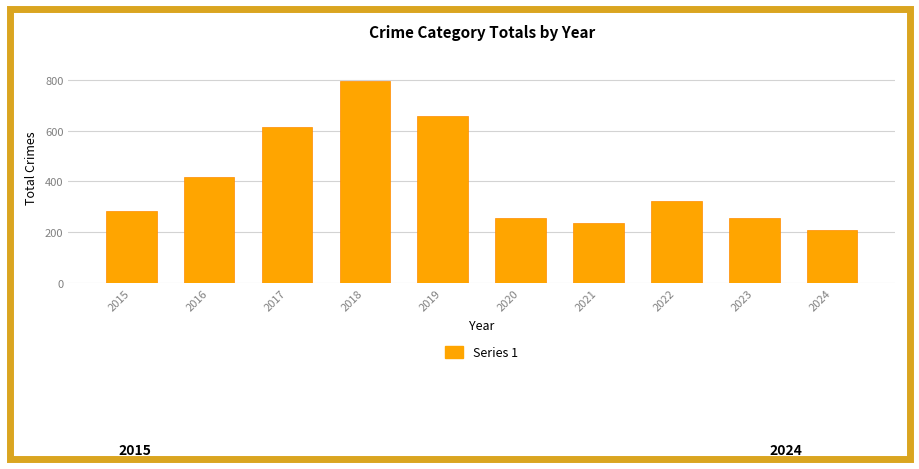

At which category does the chart reach its minimum across all series?

2024